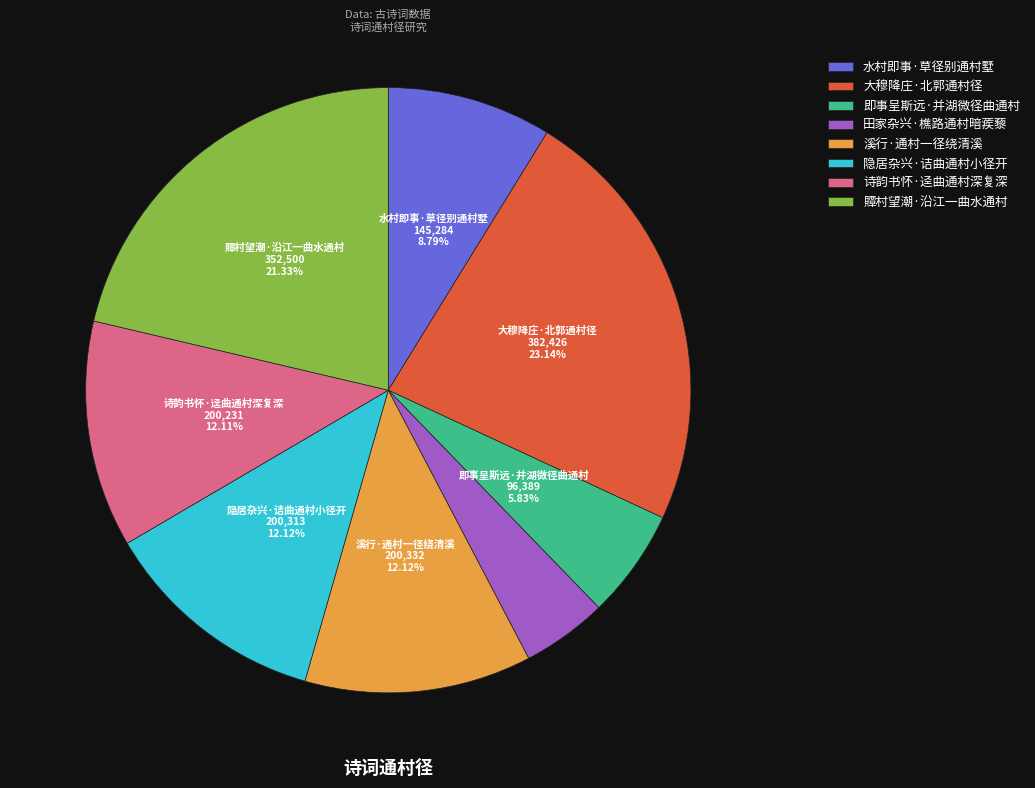

Which has a higher value, 水村即事·草径别通村墅 or 田家杂兴·樵路通村暗蒺藜?

水村即事·草径别通村墅